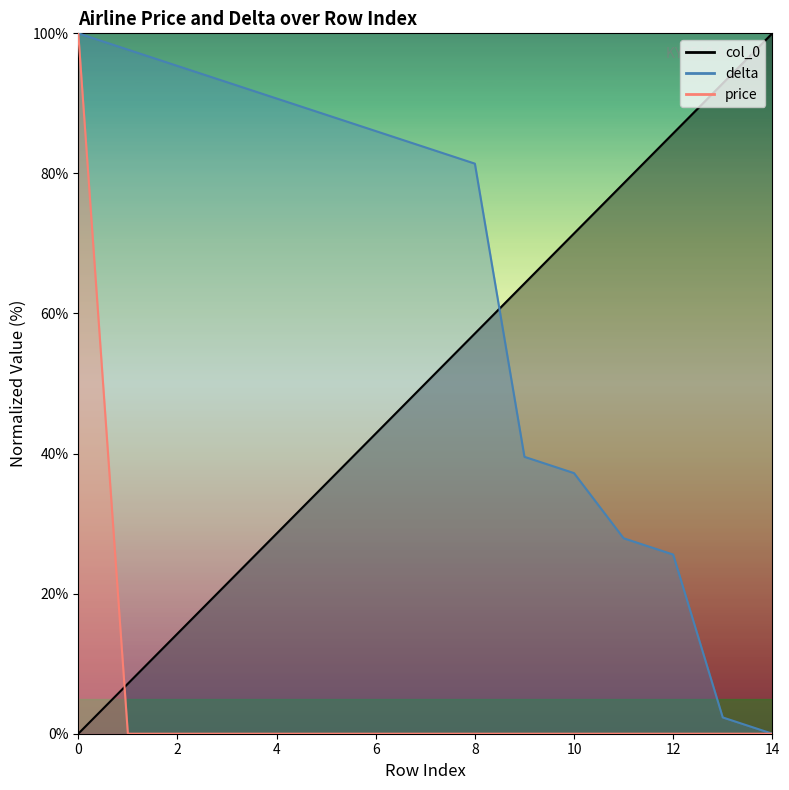

What is the value of the delta point at the 7th from the left?

86.0